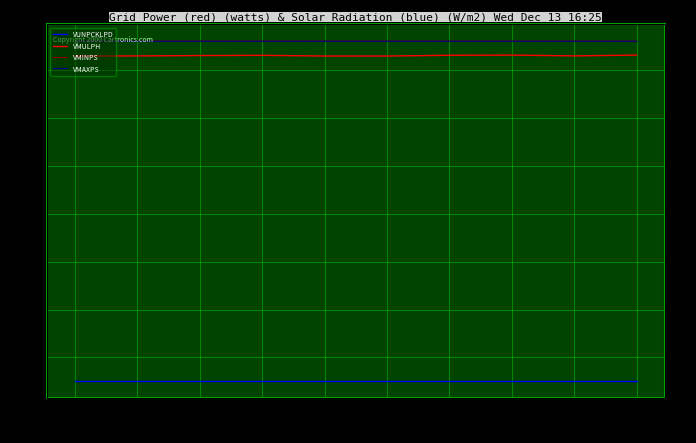

Does the chart display data point markers on the line(s)?

No